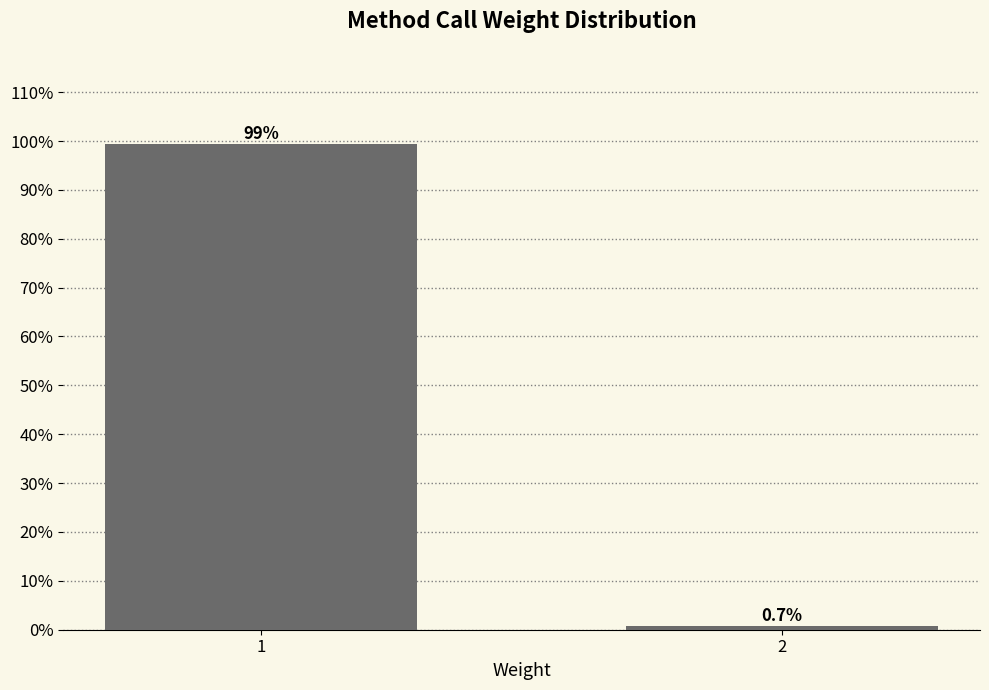

Reading left to right, extract all data points from this chart.

1=99.3	2=0.7